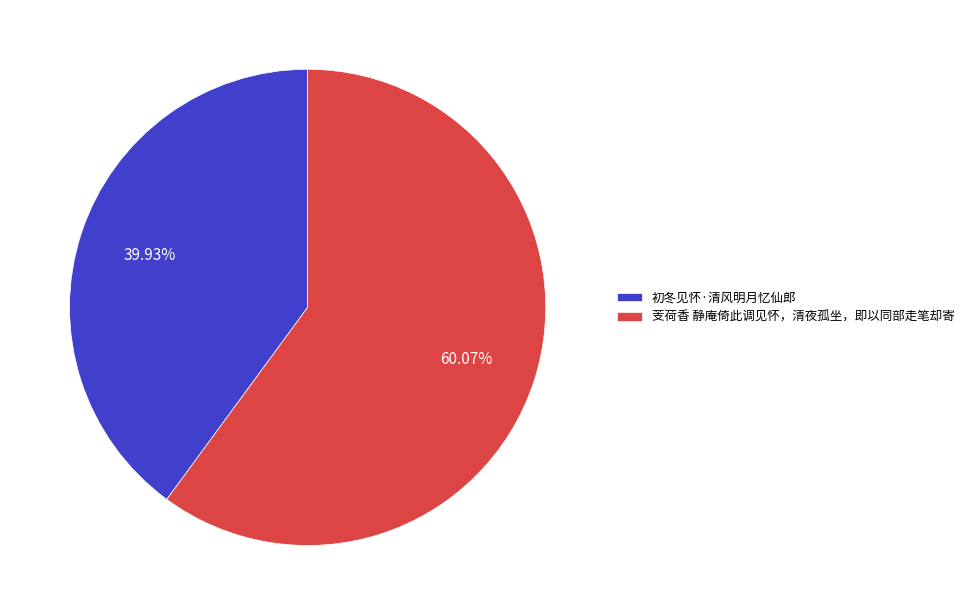

Which has a higher value, 初冬见怀·清风明月忆仙郎 or 芰荷香 静庵倚此调见怀，清夜孤坐，即以同部走笔却寄?

芰荷香 静庵倚此调见怀，清夜孤坐，即以同部走笔却寄